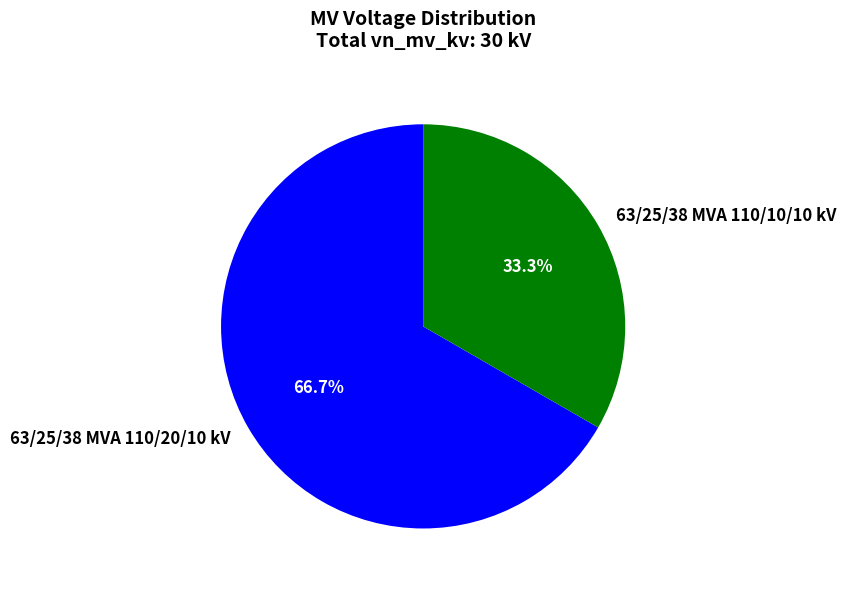

To the nearest percent, what percentage of the pie is 63/25/38 MVA 110/20/10 kV?

67%